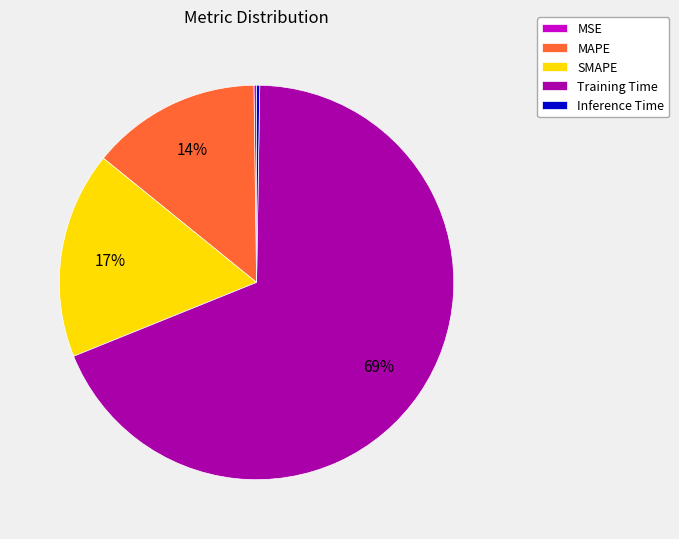

What percentage is the SMAPE slice, to the nearest percent?

17%